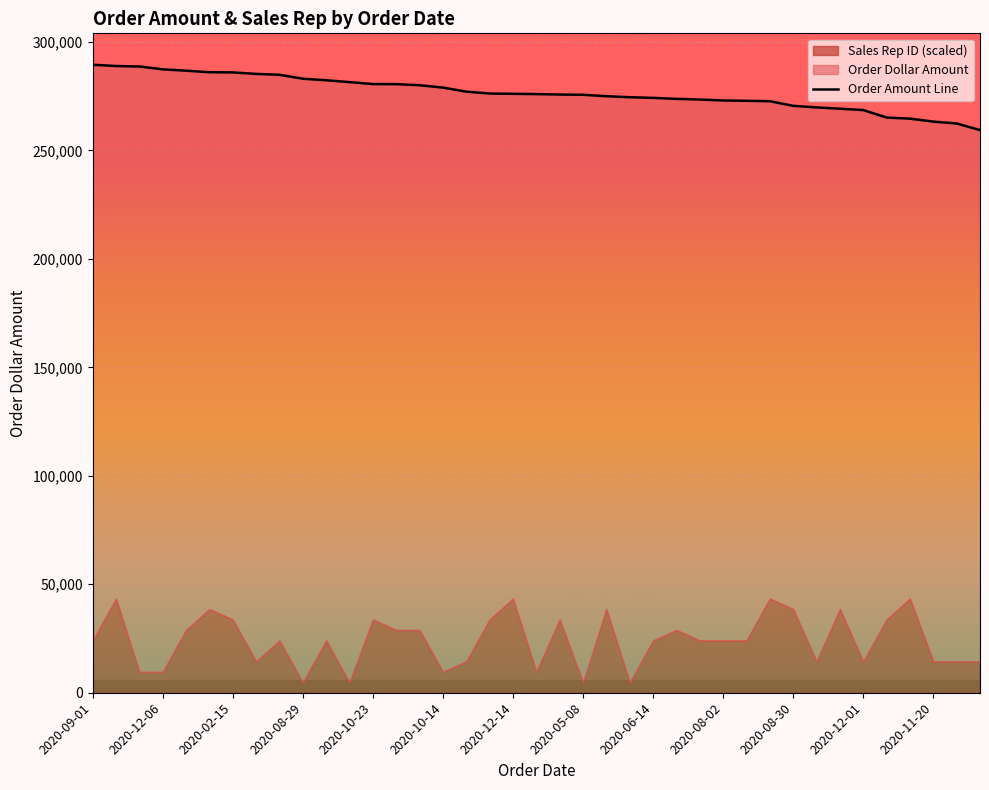

What is the difference between the maximum and minimum values?

30107